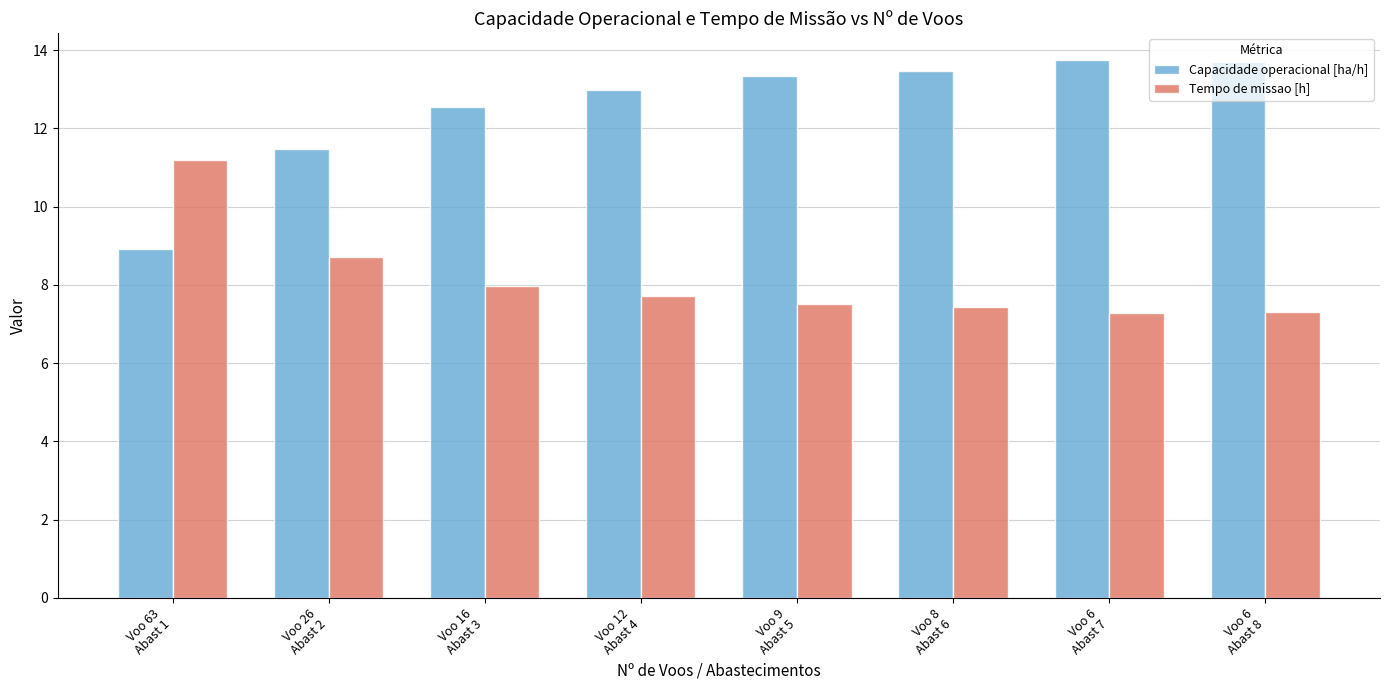

What is the total value across all series at Voo 63
Abast 1?

20.1